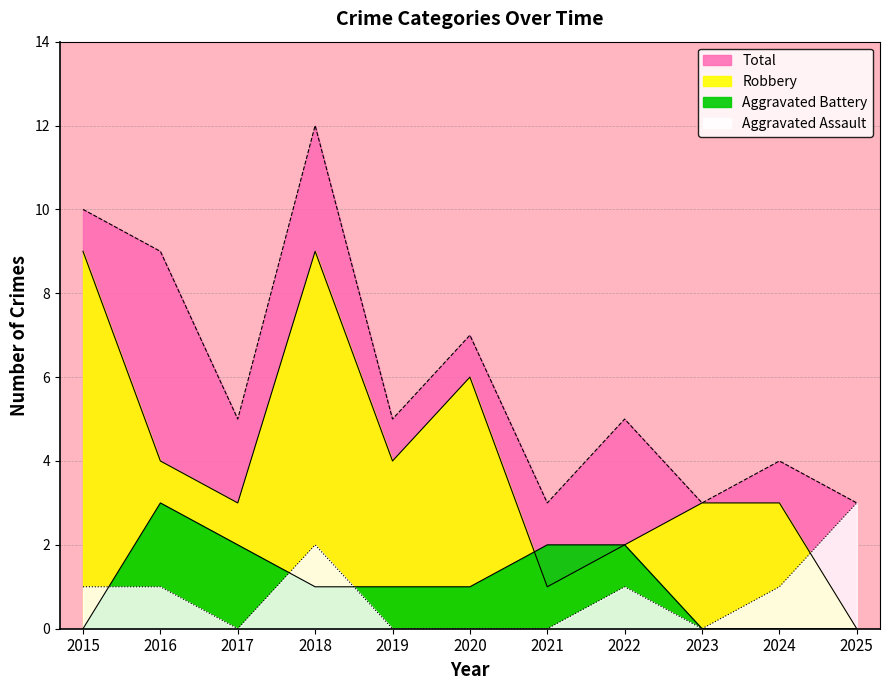

What is the value of the Robbery point at the 5th from the left?

4